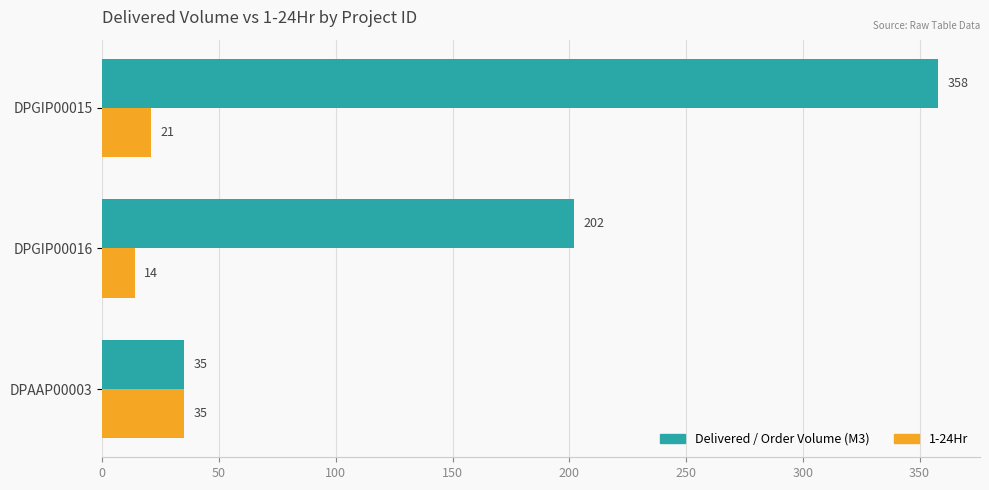

Which category has the highest value in the 1-24Hr series?

DPAAP00003